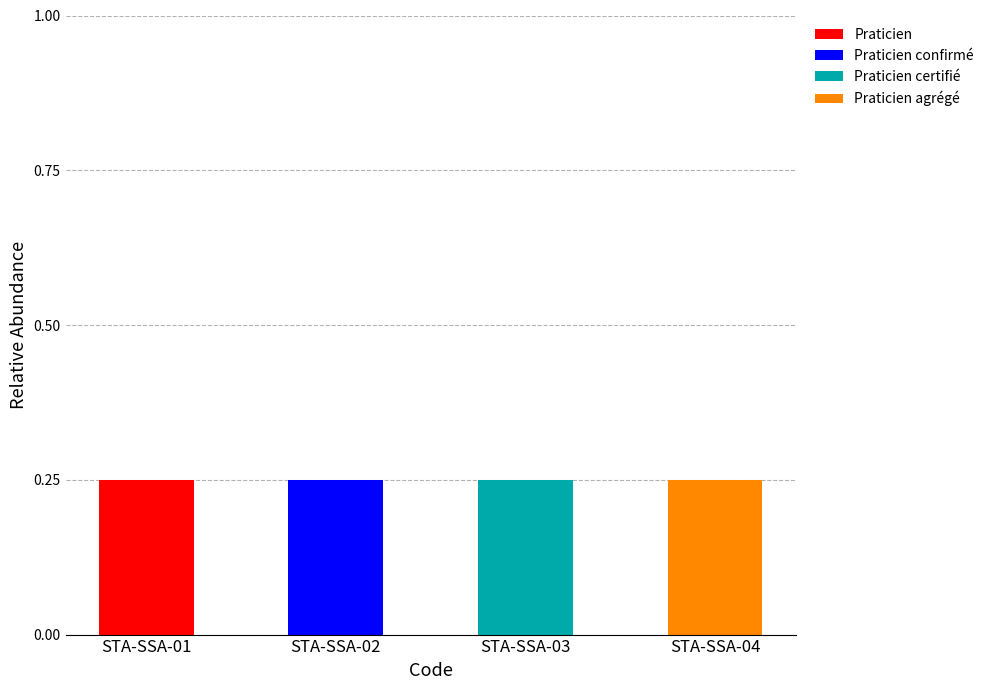

Is it true that Praticien equals 0.0 at STA-SSA-03?

True